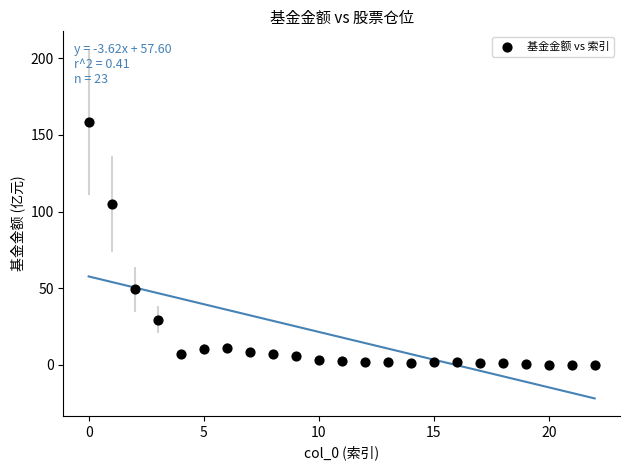

What Y value in the scatter plot is closest to 79?

105.0